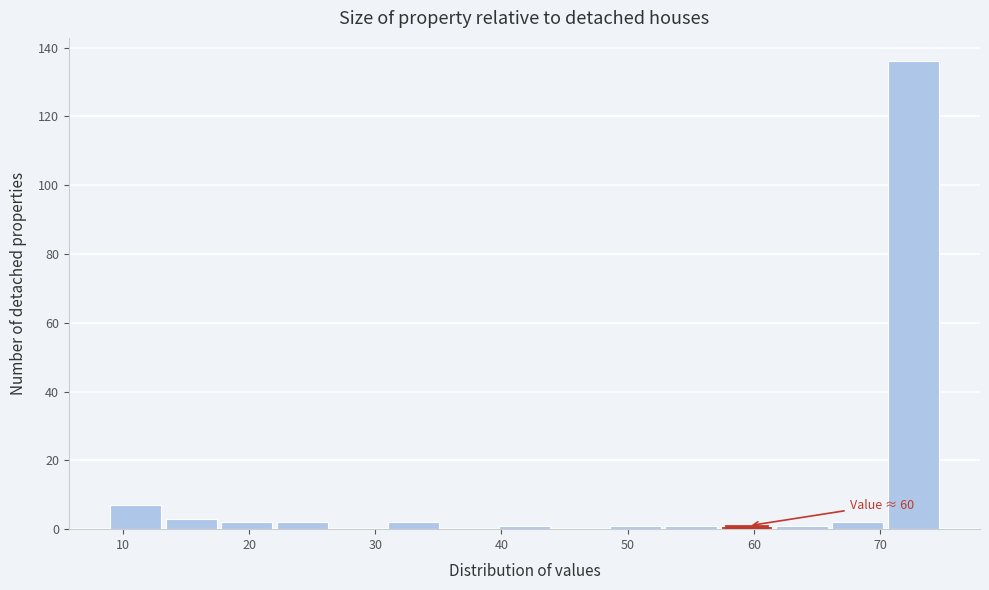

Which range on the x-axis has the tallest bar?

70.6 to 75.0